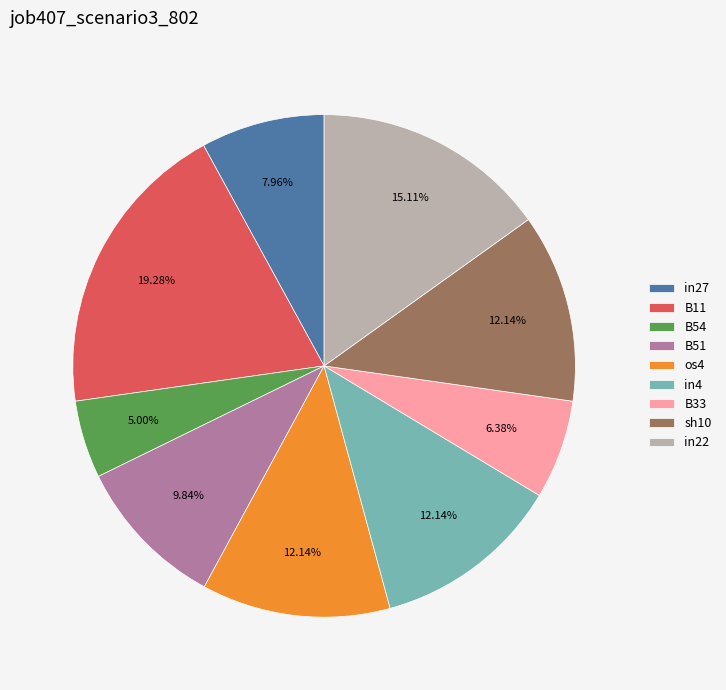

Between B33 and in22, which is larger?

in22